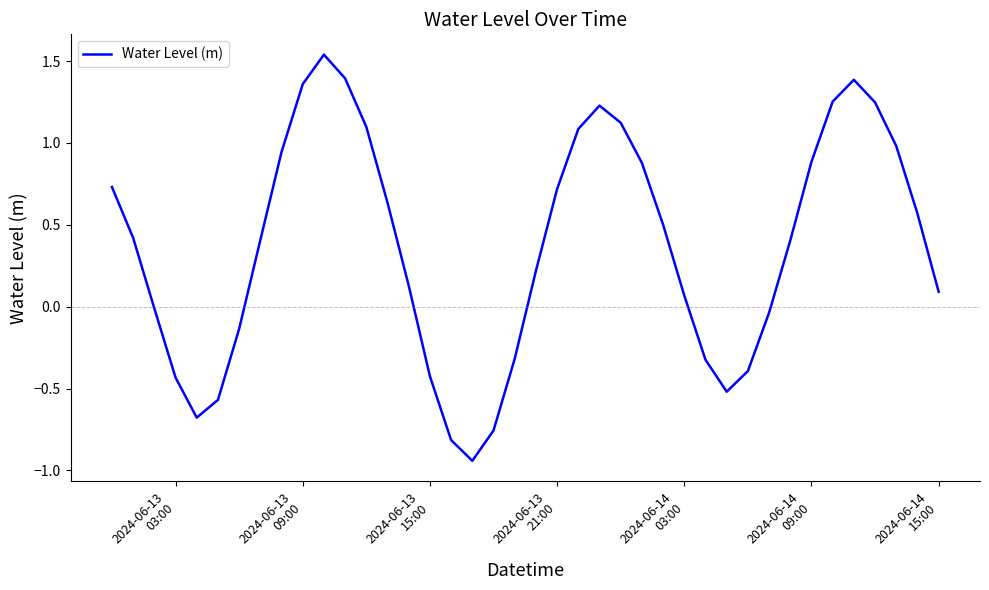

What is the difference between the maximum and minimum values?

2.5